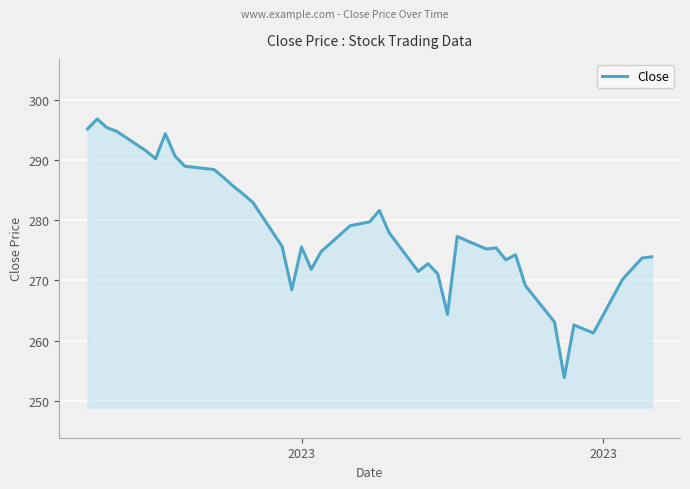

What is the greatest value displayed?

296.8